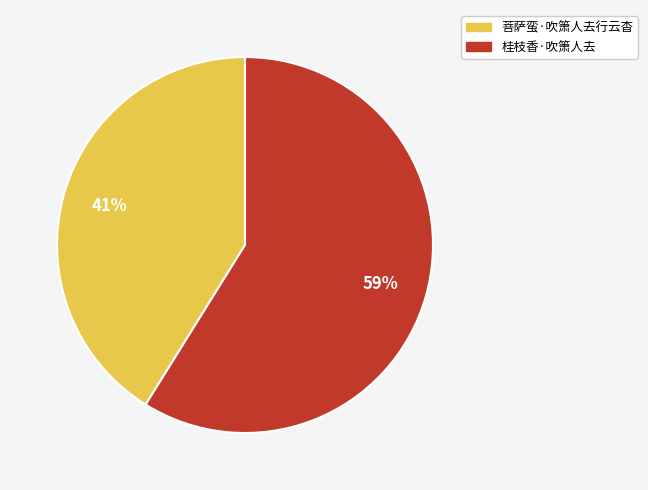

What is the smallest slice in the pie chart?

菩萨蛮·吹箫人去行云杳